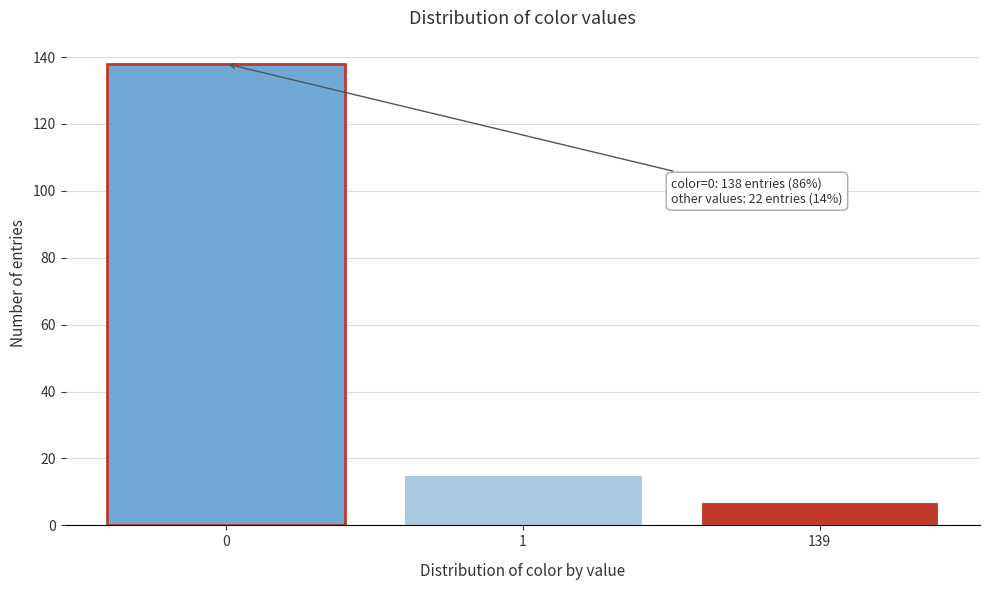

Reading left to right, list all the values displayed in this chart.

0=138	1=15	139=7